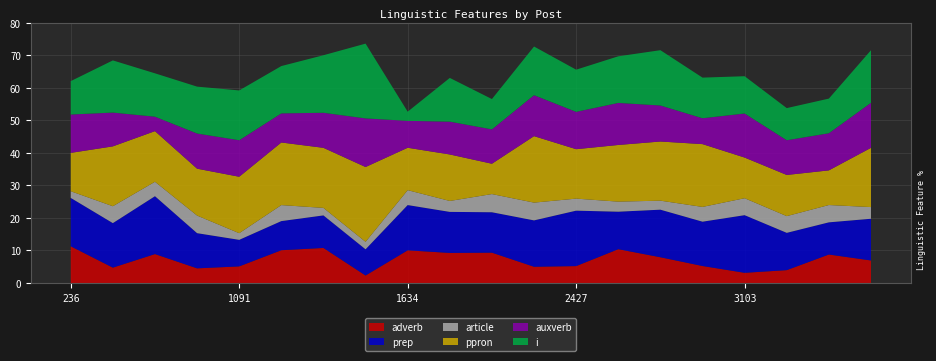

Reading left to right, transcribe all the data shown in this chart.

adverb: 236=11.3	483=4.7	709=8.9	781=4.5	1091=5.1	1094=10.1	1194=10.8	1277=2.3	1634=10.0	1816=9.2	2057=9.3	2332=5.0	2427=5.2	2546=10.4	2812=7.9	2846=5.2	3103=3.1	3138=4.0	3158=8.8	3431=6.9
prep: 236=14.9	483=13.7	709=17.8	781=10.8	1091=8.2	1094=8.9	1194=10.0	1277=8.1	1634=13.9	1816=12.6	2057=12.4	2332=14.2	2427=17.0	2546=11.5	2812=14.6	2846=13.6	3103=17.7	3138=11.5	3158=9.9	3431=12.8
article: 236=2.0	483=5.2	709=4.4	781=5.4	1091=2.0	1094=4.9	1194=2.3	1277=2.3	1634=4.6	1816=3.4	2057=5.6	2332=5.5	2427=3.7	2546=3.1	2812=2.8	2846=4.5	3103=5.2	3138=5.1	3158=5.3	3431=3.6
ppron: 236=11.8	483=18.4	709=15.6	781=14.4	1091=17.4	1094=19.2	1194=18.5	1277=23.0	1634=13.0	1816=14.3	2057=9.3	2332=20.4	2427=15.2	2546=17.4	2812=18.2	2846=19.3	3103=12.5	3138=12.7	3158=10.7	3431=18.2
auxverb: 236=11.8	483=10.4	709=4.4	781=10.8	1091=11.2	1094=8.9	1194=10.8	1277=14.9	1634=8.3	1816=10.1	2057=10.6	2332=12.6	2427=11.5	2546=12.9	2812=11.1	2846=8.0	3103=13.5	3138=10.7	3158=11.4	3431=13.8
i: 236=10.3	483=16.0	709=13.3	781=14.4	1091=15.3	1094=14.5	1194=17.7	1277=23.0	1634=2.8	1816=13.4	2057=9.3	2332=15.0	2427=13.0	2546=14.3	2812=17.0	2846=12.5	3103=11.5	3138=9.9	3158=10.7	3431=16.1